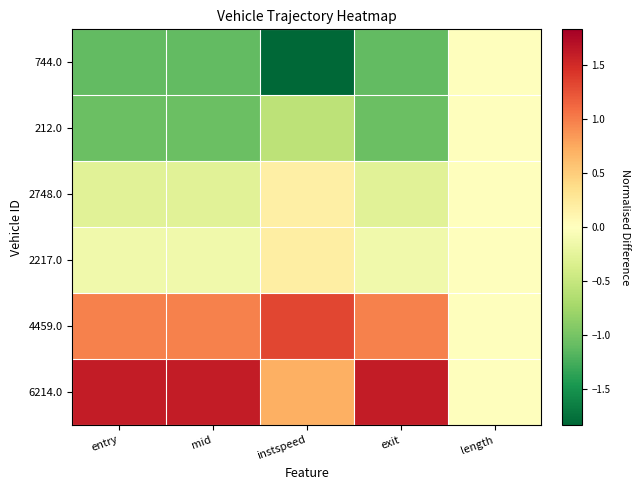

Which has a higher value, length or entry?

length